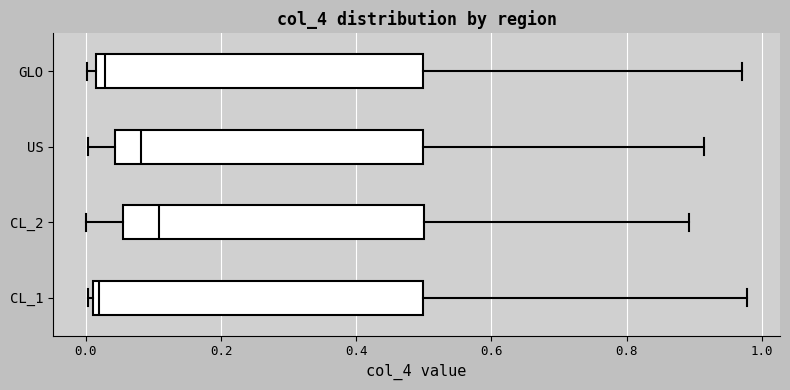

Which box's median line is the furthest to the right?

CL_2